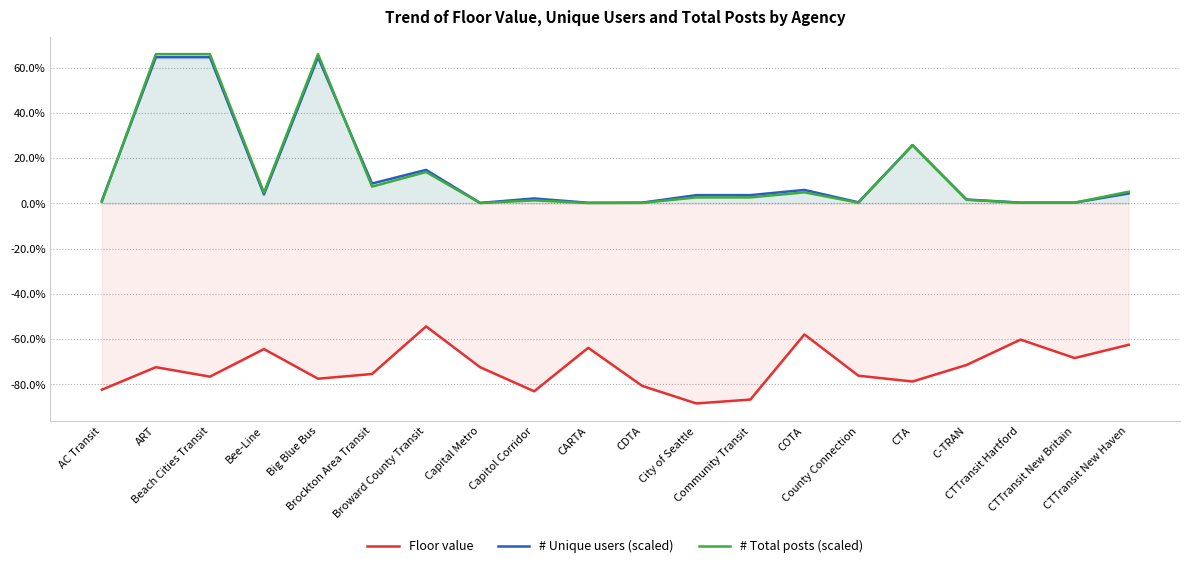

Which has a higher value, COTA or County Connection?

COTA